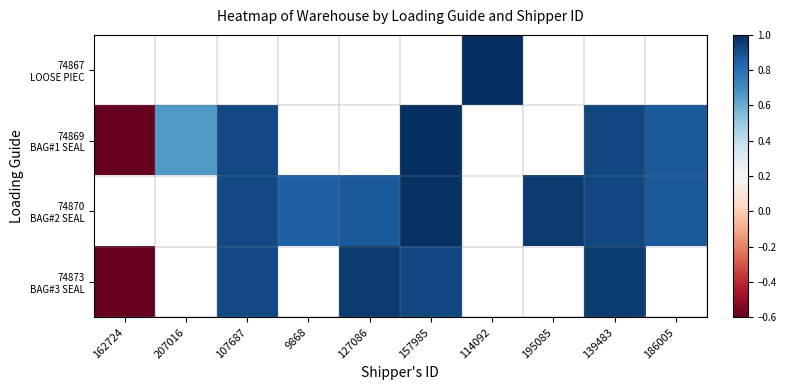

What is the minimum value for 74869 BAG#1 SEAL?

-0.6